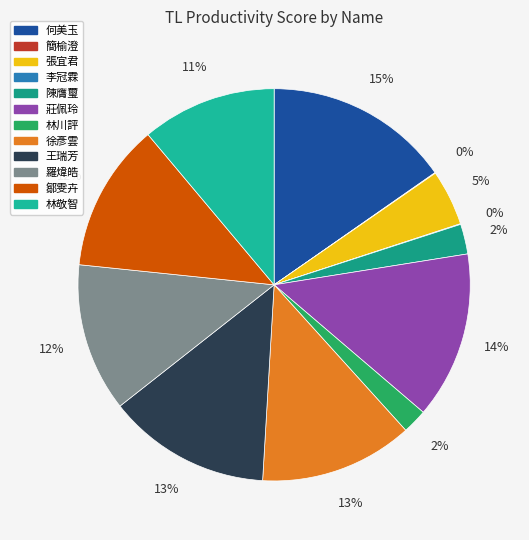

To the nearest percent, what is the difference between the 王瑞芳 and 林敬智 slice percentages?

2%